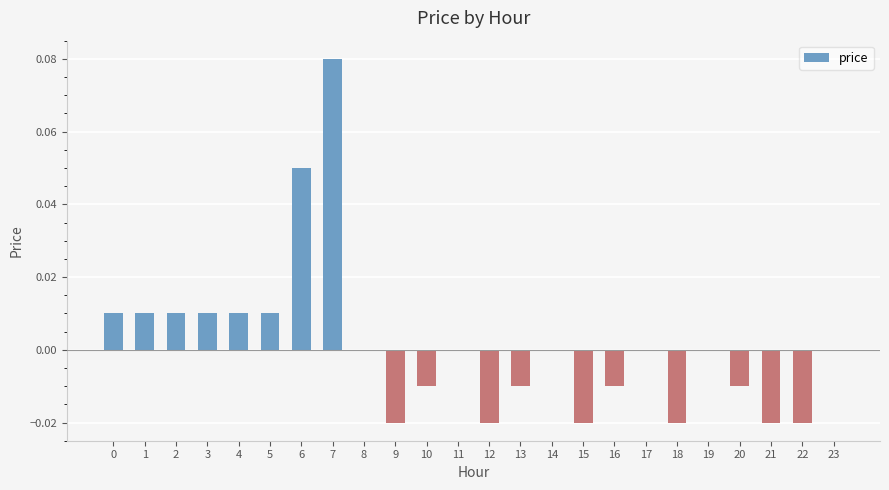

Is it true that the value at 10 is -0.0?

True